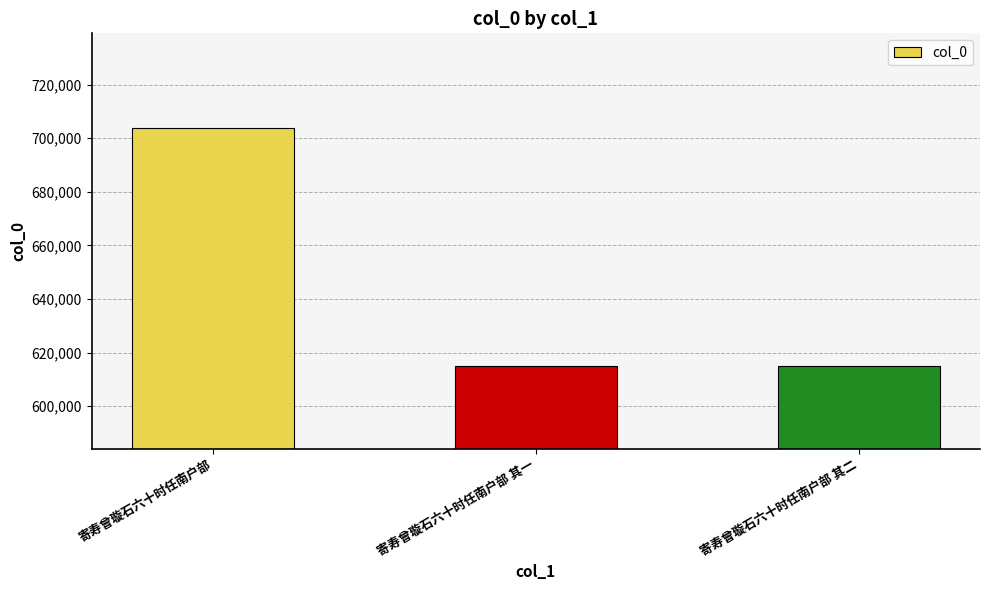

What is the average value?

644597